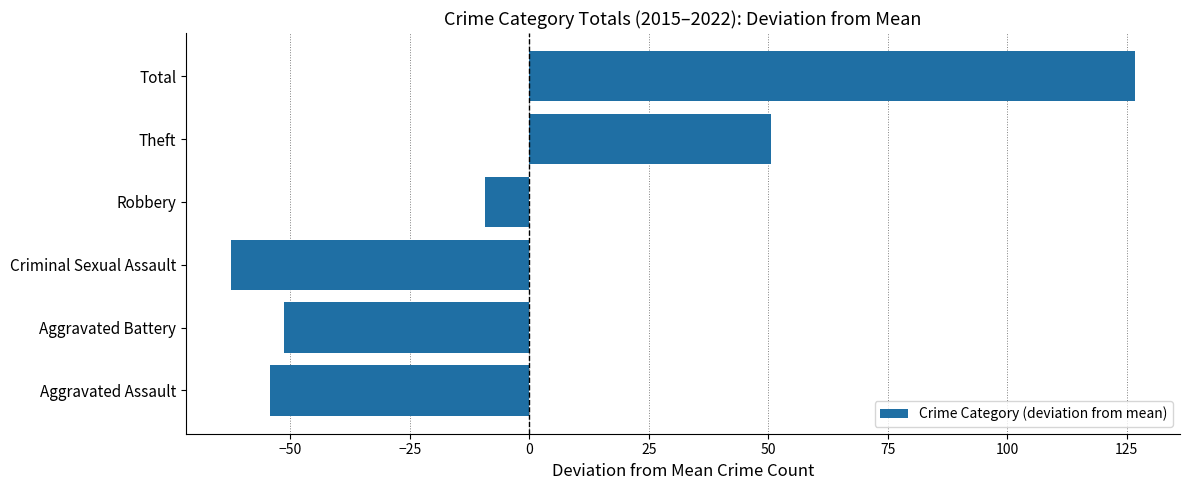

How many values are above zero?

2